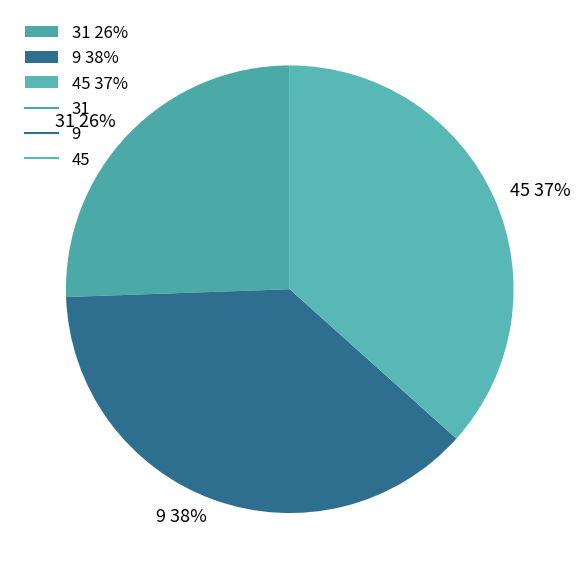

Between 31 26% and 9 38%, which is larger?

9 38%